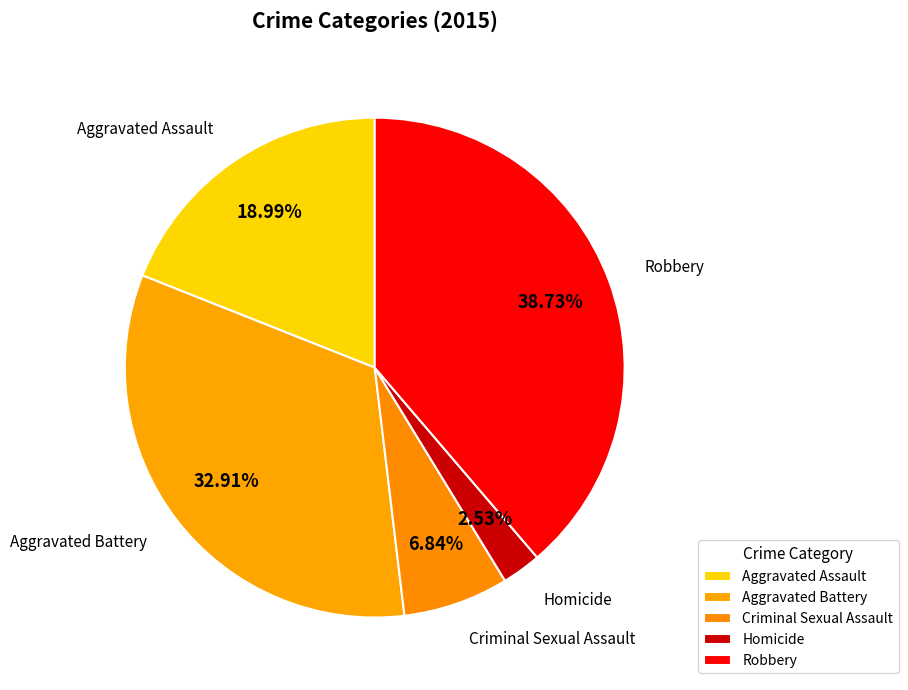

Count the number of slices in the pie.

5